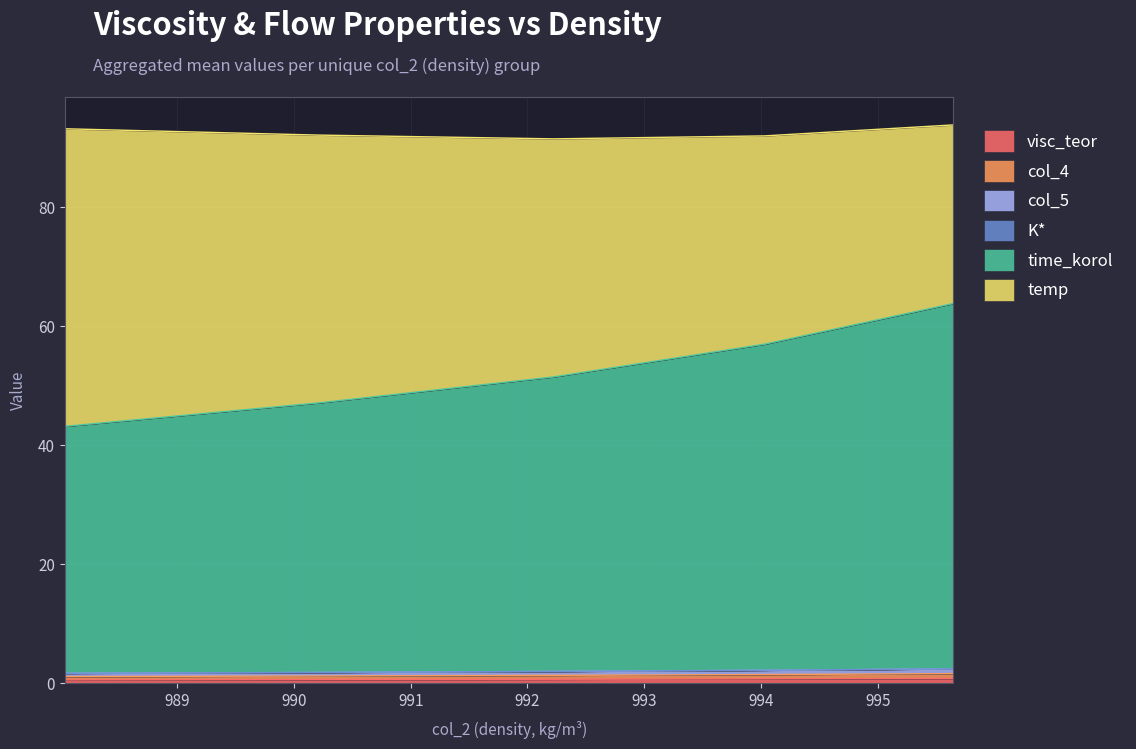

What is the sum of the col_4 values at 990.216 and 994.03?

2.7